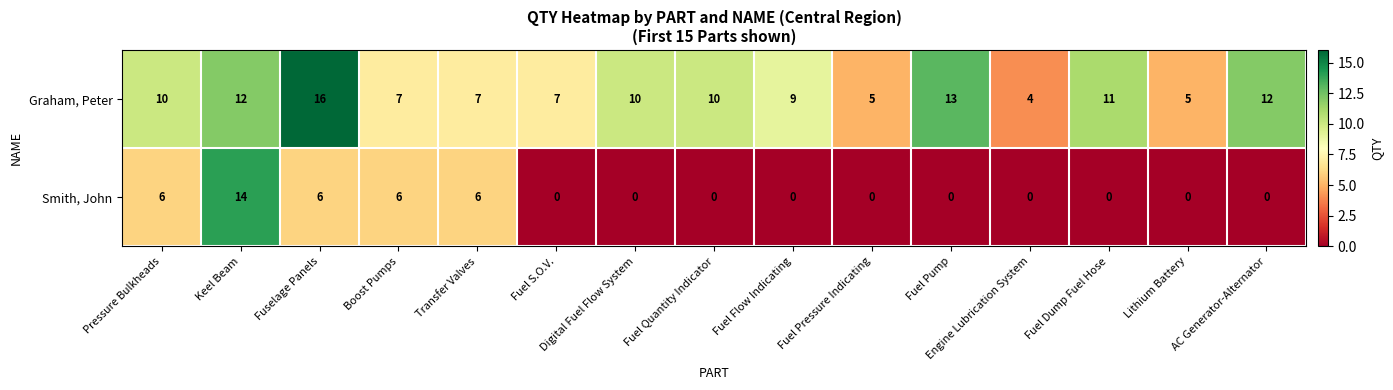

True or false: Smith, John has a value of 22 at Keel Beam.

False